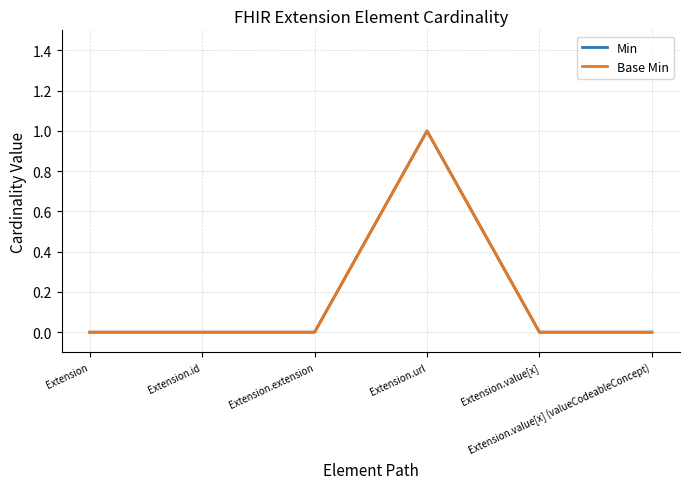

Which series has the largest total across all categories?

Min